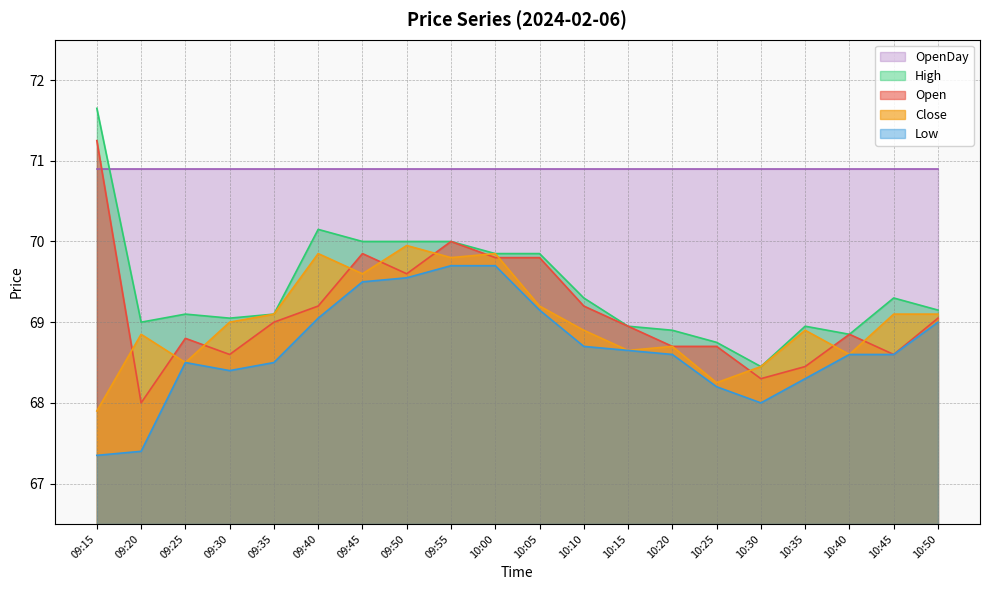

True or false: Open and High intersect in this chart.

False